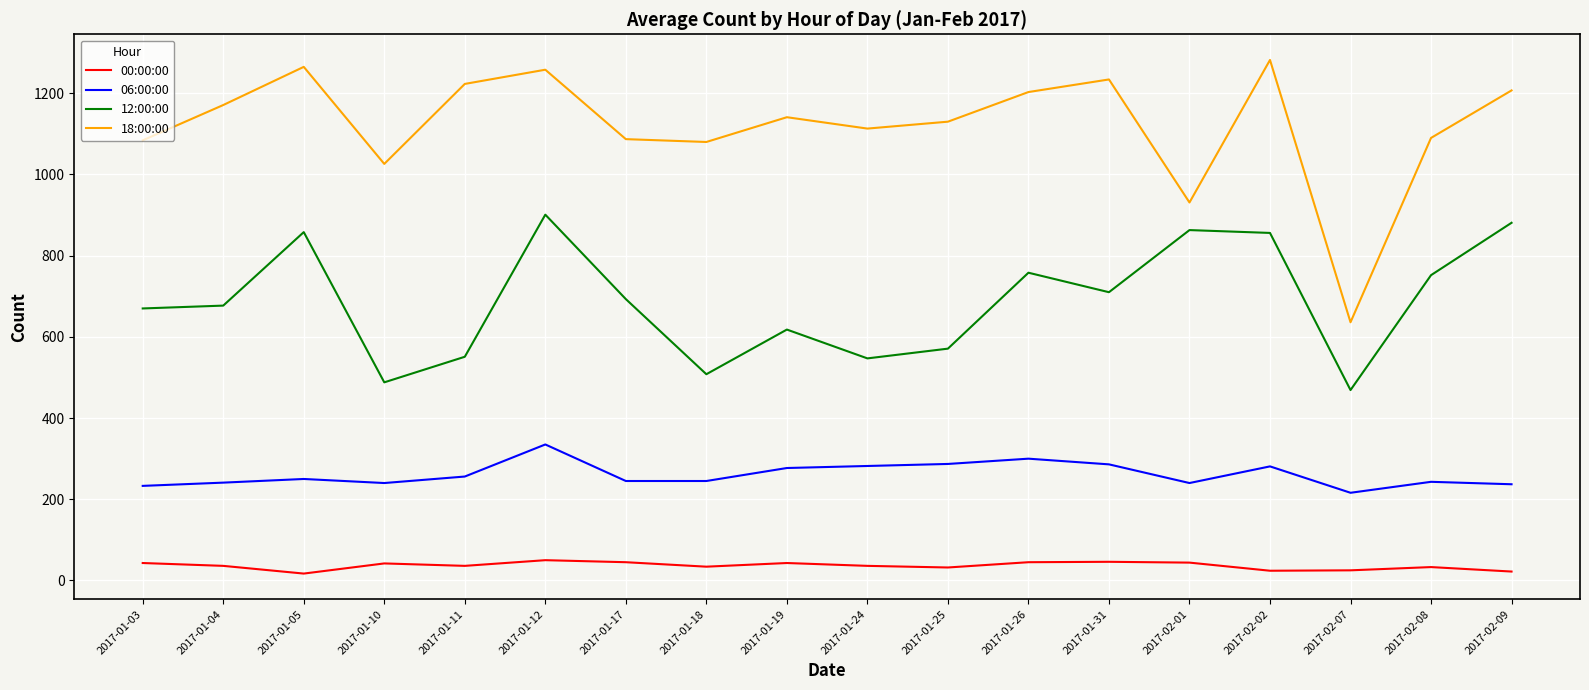

What is the sum of all 00:00:00 values?

653